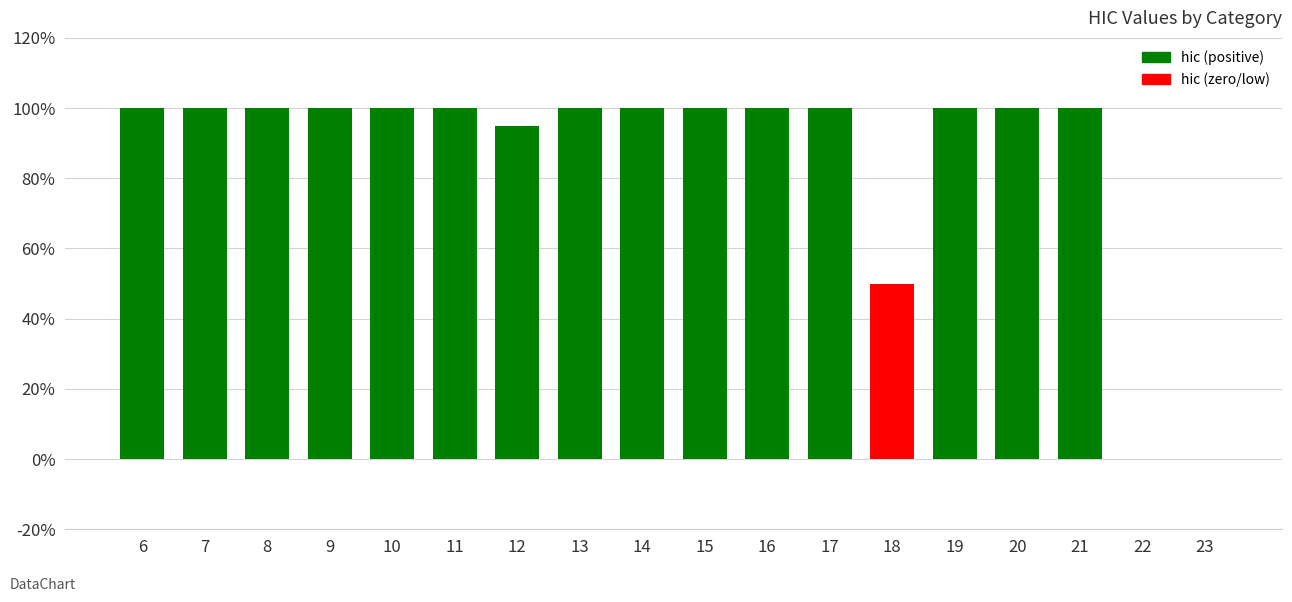

Are the bars grouped side by side (vs. stacked)?

No